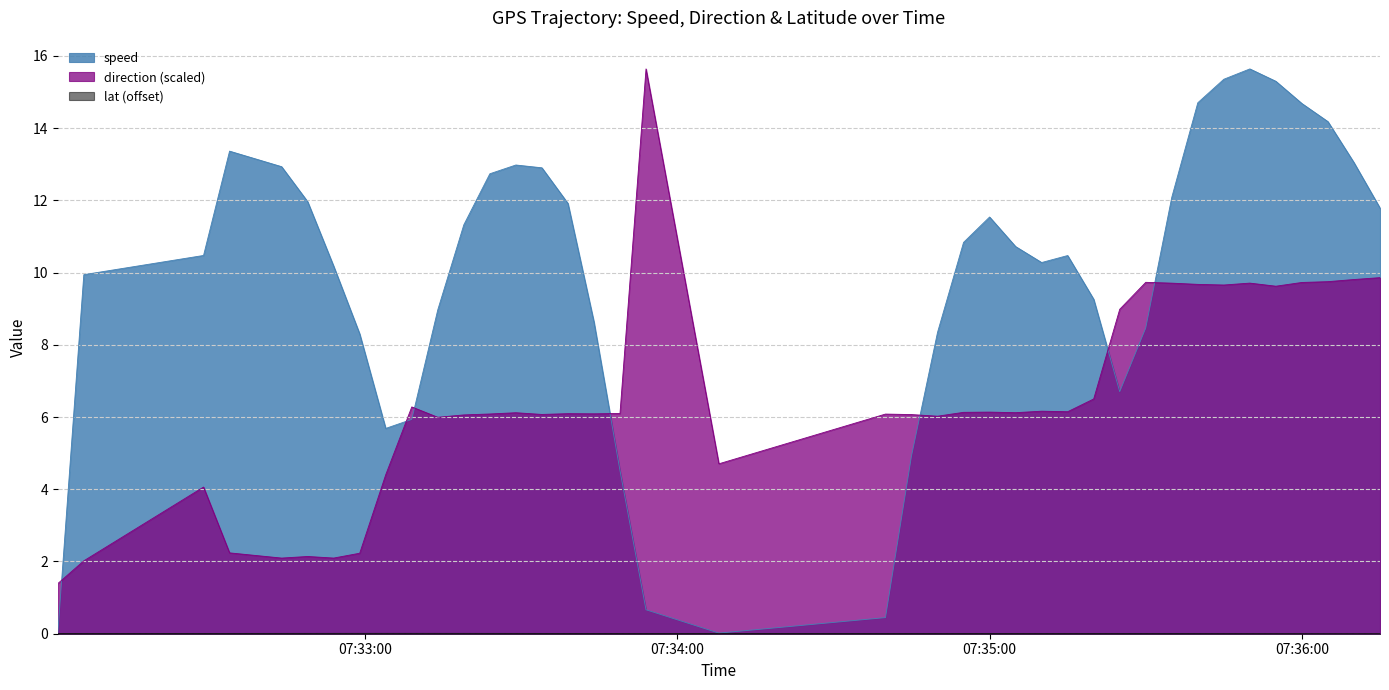

What is the average value of the speed series?

9.8